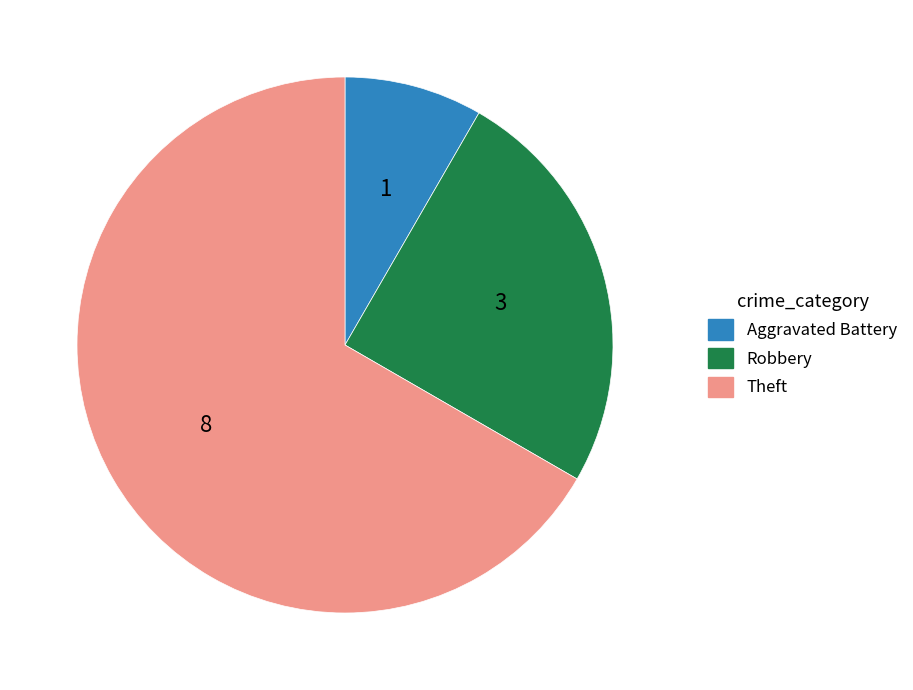

Which category has the biggest portion of the pie?

Theft